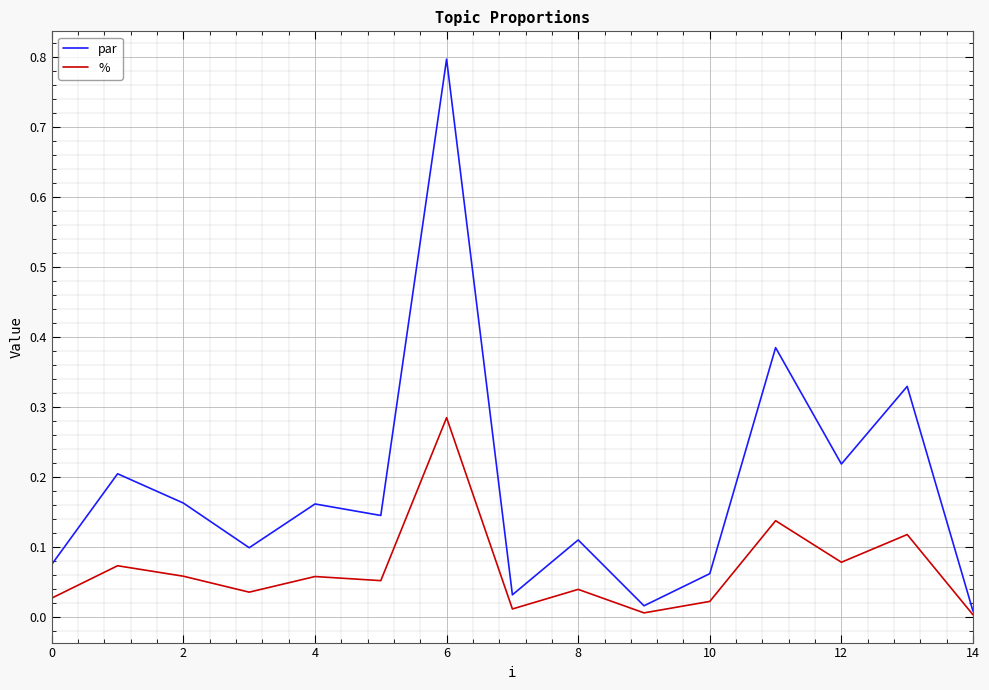

How many lines are shown in the chart?

2